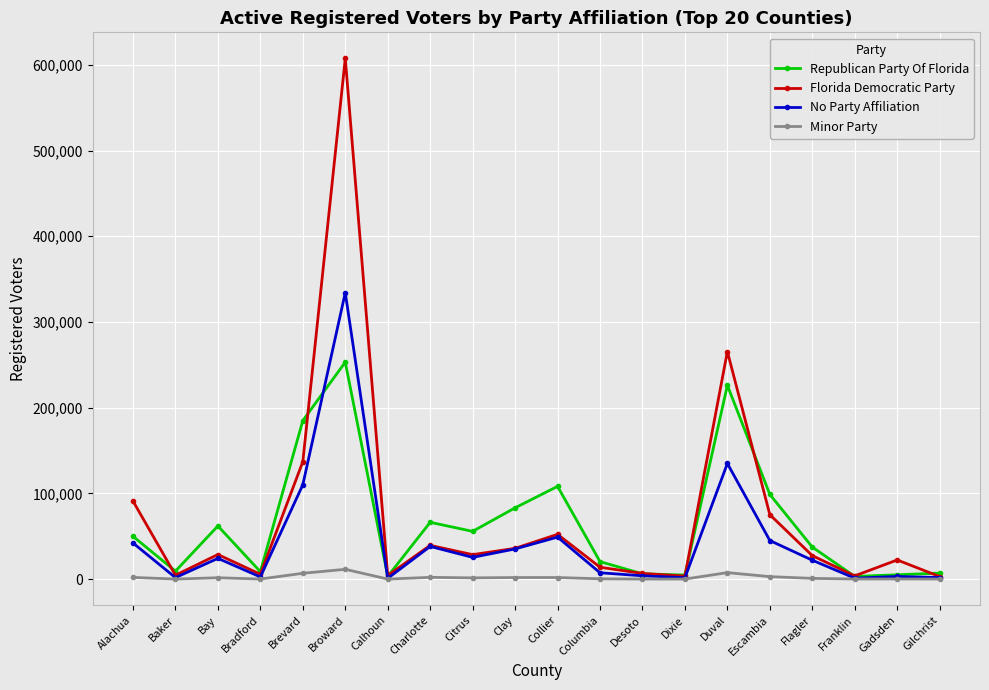

The Florida Democratic Party series shows 607591 at Broward. True or false?

True